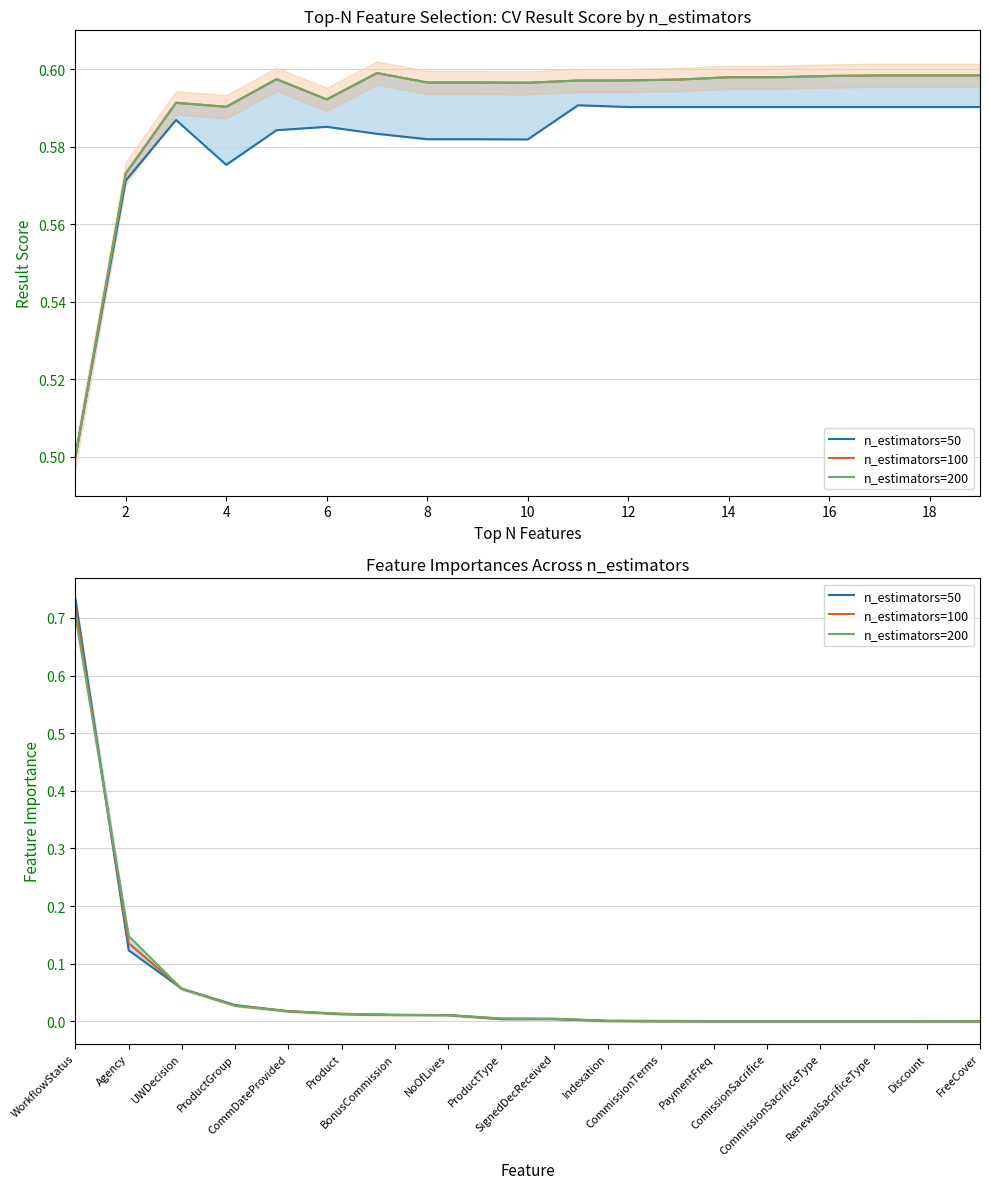

What are all the series names shown in the legend?

n_estimators=50, n_estimators=100, n_estimators=200